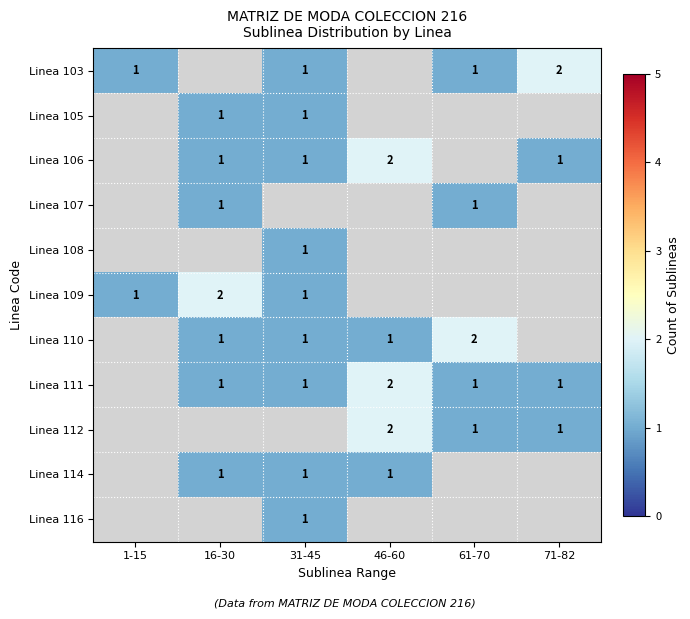

Is the value of Linea 109 at 16-30 greater than the value of Linea 103 at 1-15?

Yes